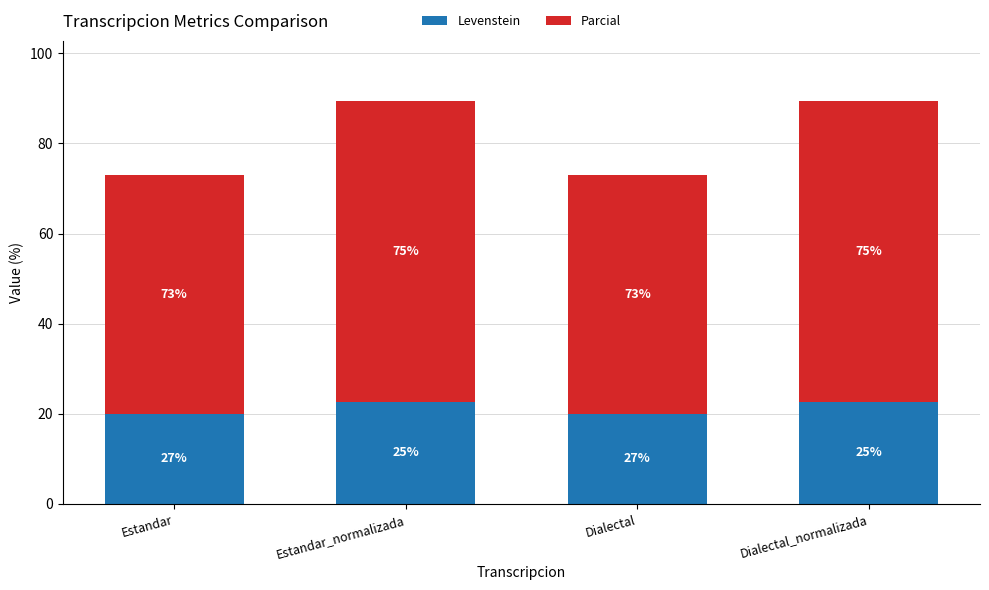

Are the bars horizontal?

No